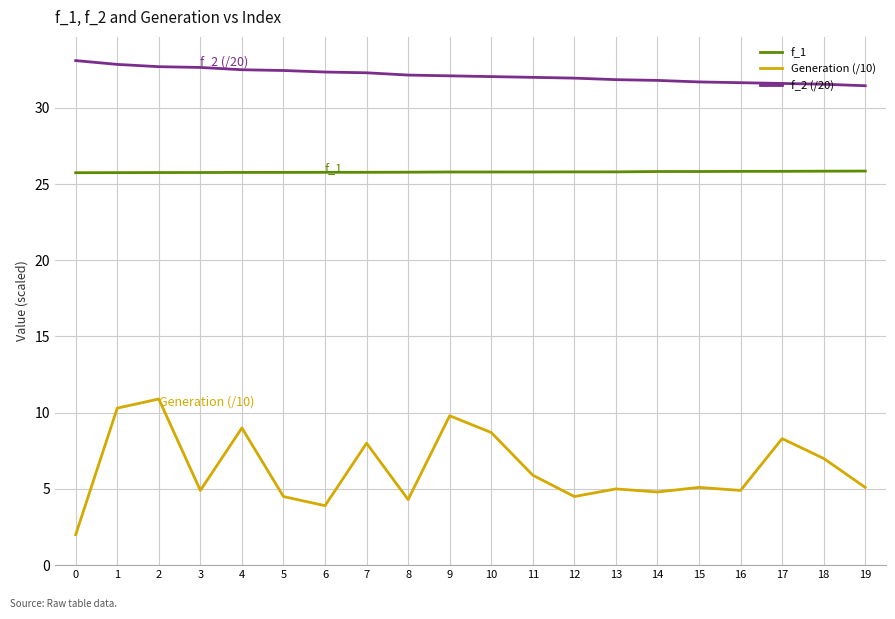

True or false: f_2 (/20) and f_1 intersect in this chart.

False